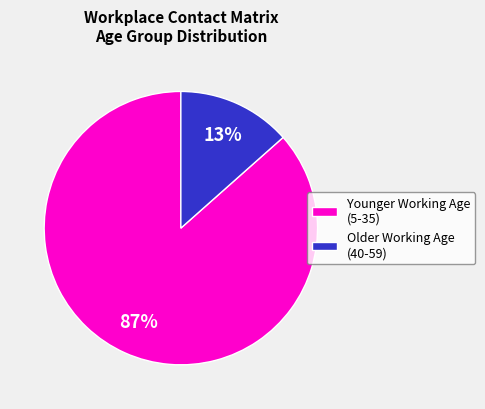

True or false: Younger Working Age (5-35) accounts for 99% of the total.

False